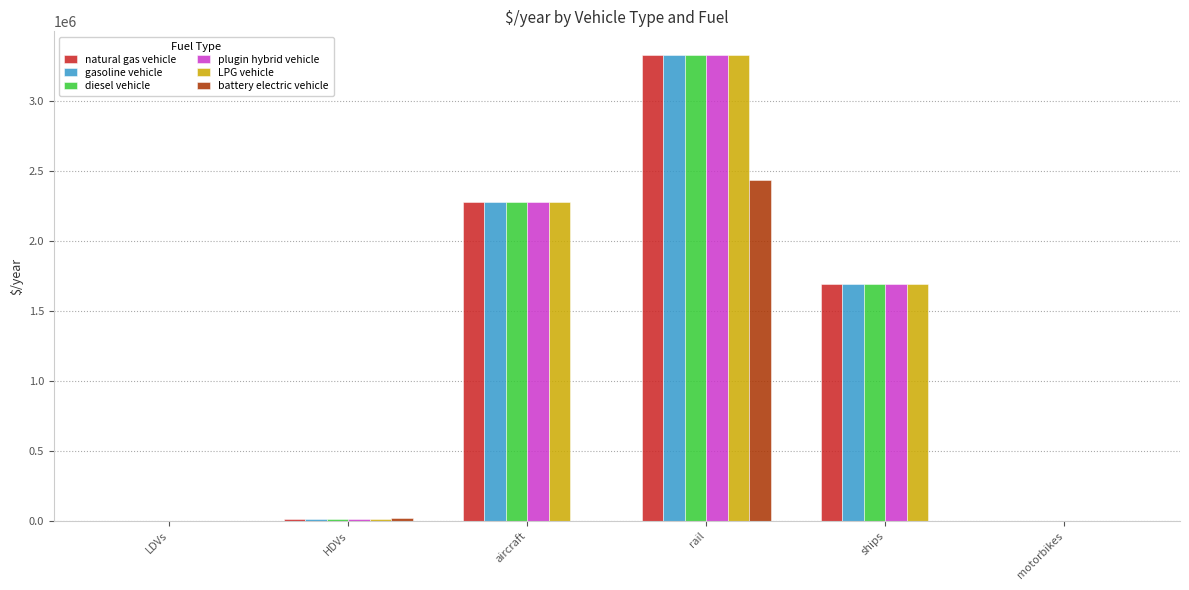

Read the diesel vehicle value at aircraft.

2279319.0